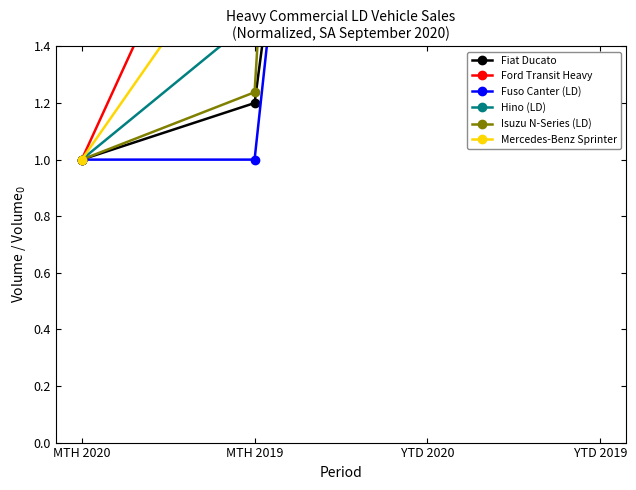

Is this an area chart (filled region under the line)?

No